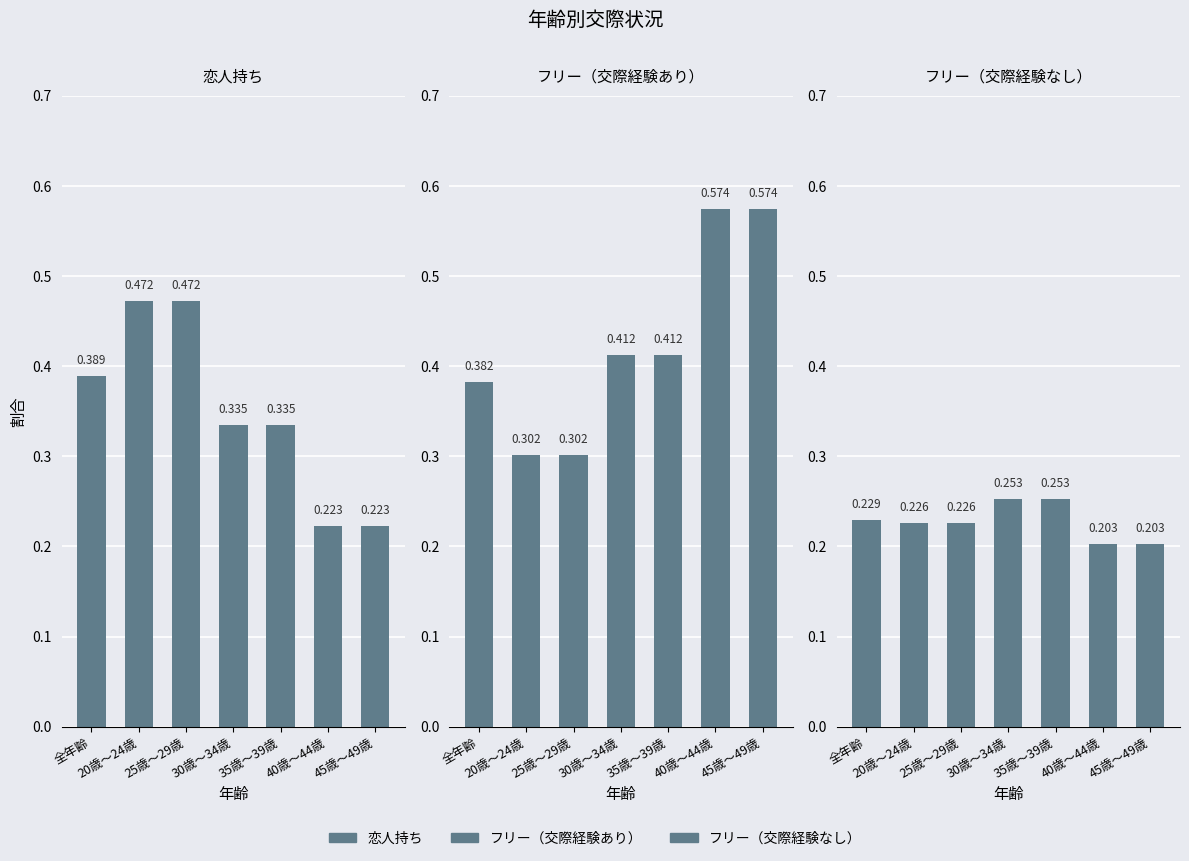

How many groups of bars are there?

7